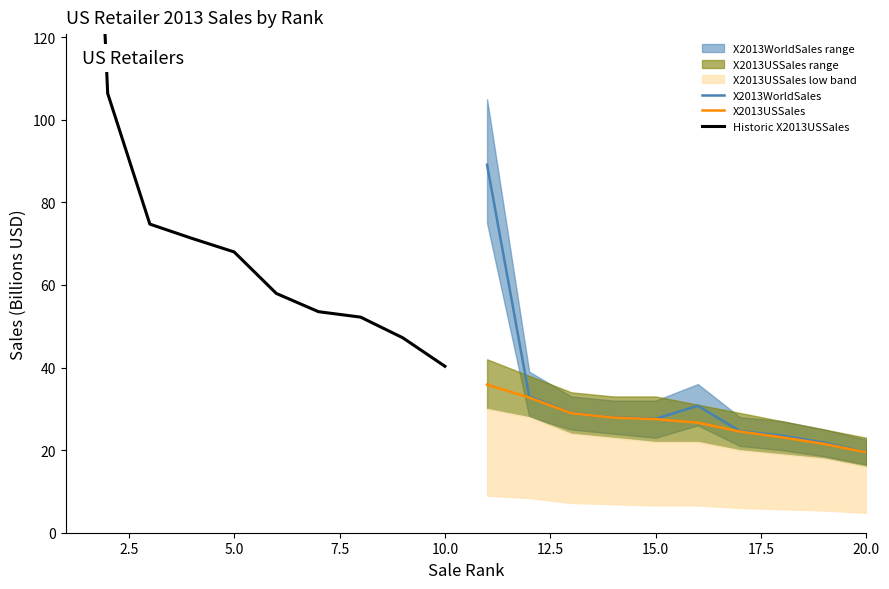

What is the minimum value for X2013WorldSales?

19.5